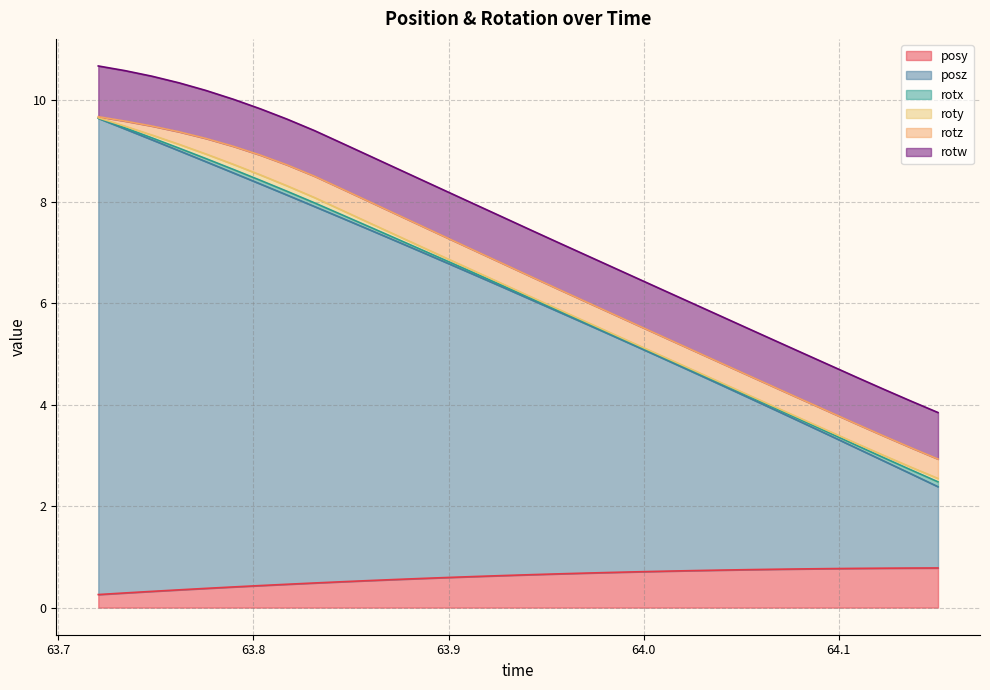

At which label is rotw closest to 0?

63.8313